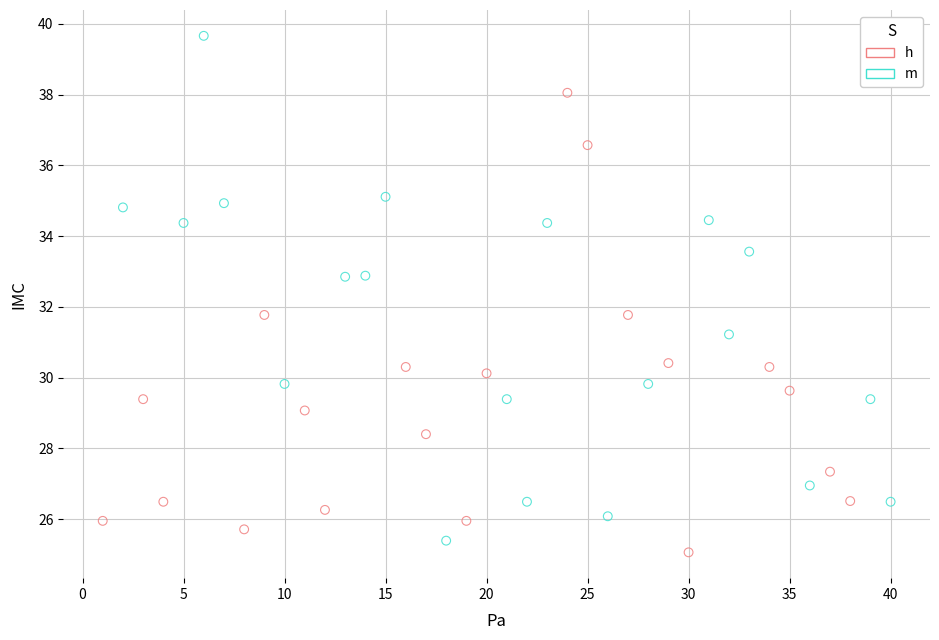

Which series has the largest Y range (max minus min)?

m